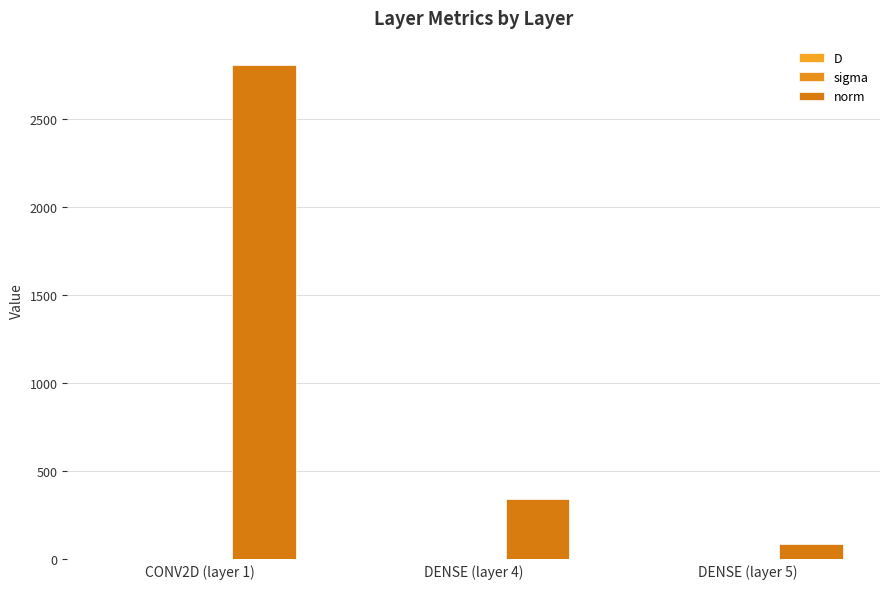

Is the value of sigma at DENSE (layer 5) greater than the value of D at CONV2D (layer 1)?

Yes